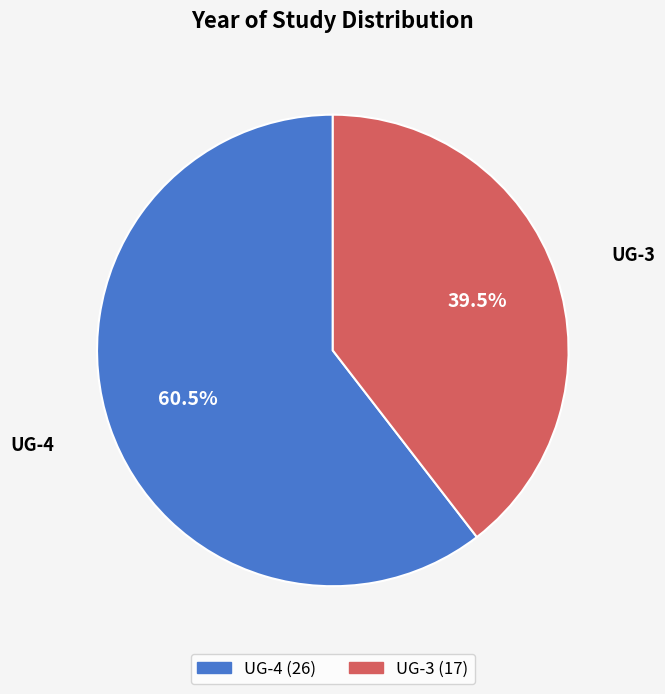

Is there a majority slice in this chart?

Yes